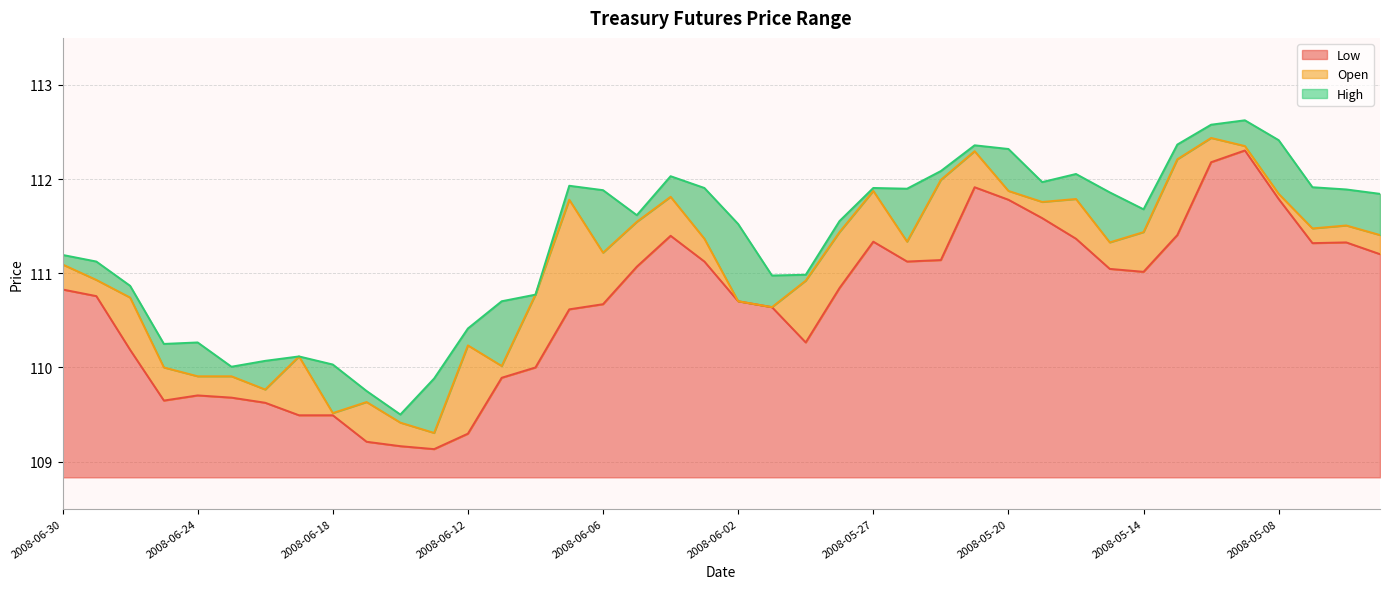

What is the spread (max minus min) of values at 11?

0.8